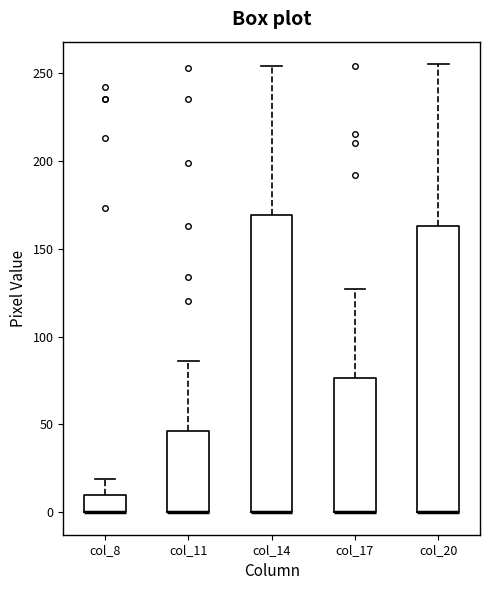

Reading left to right, transcribe this box plot: for each box, give where its median line is, the range the box spans, and where its two whiskers end, as read against the y-axis. The values are not printed on the chart, so give them approximately, as read against the axis.

col_8: median 0 (drawn on the box's lower edge), box 0 to 10, whiskers 0 to 20
col_11: median 0 (drawn on the box's lower edge), box 0 to 45, whiskers 0 to 85
col_14: median 0 (drawn on the box's lower edge), box 0 to 170, whiskers 0 to 255
col_17: median 0 (drawn on the box's lower edge), box 0 to 75, whiskers 0 to 125
col_20: median 0 (drawn on the box's lower edge), box 0 to 165, whiskers 0 to 255